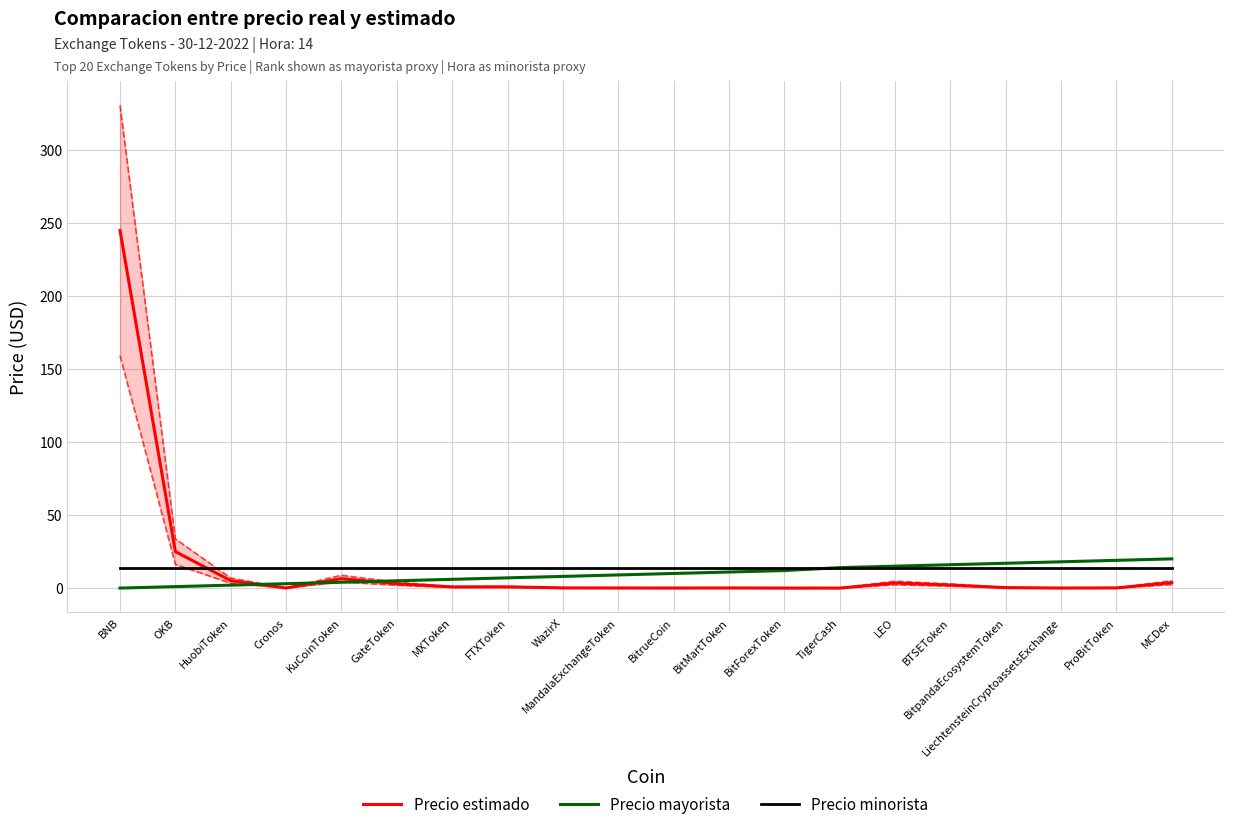

Between ProBitToken and BTSEToken, which is larger?

BTSEToken